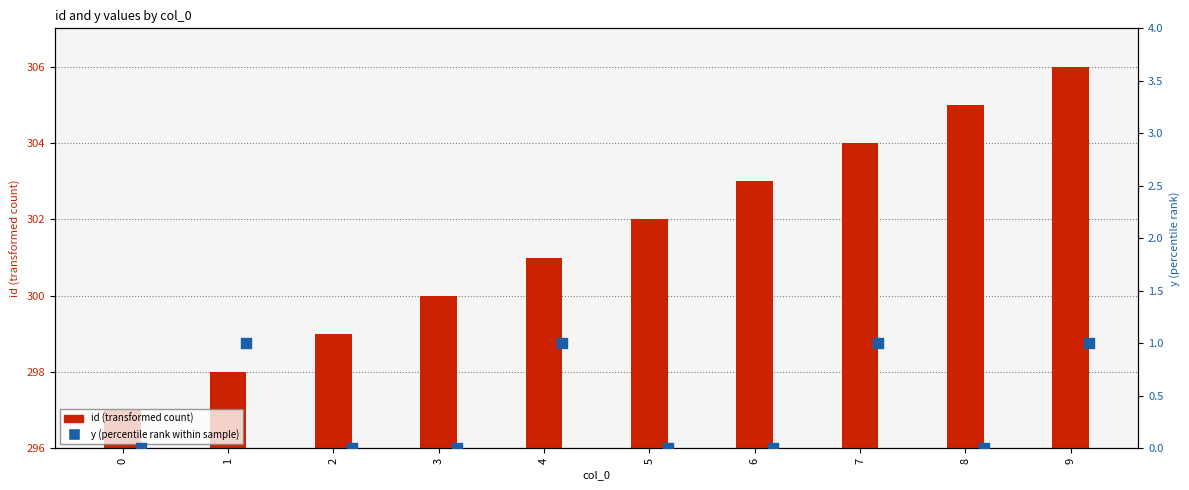

At how many categories does at least one series exceed 152?

10